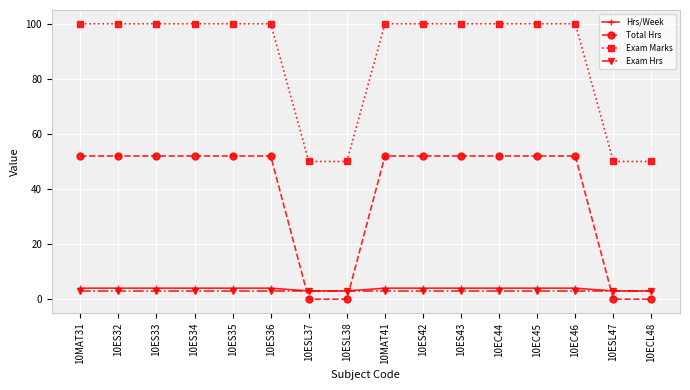

The Exam Marks series shows 100 at 10ES34. True or false?

True